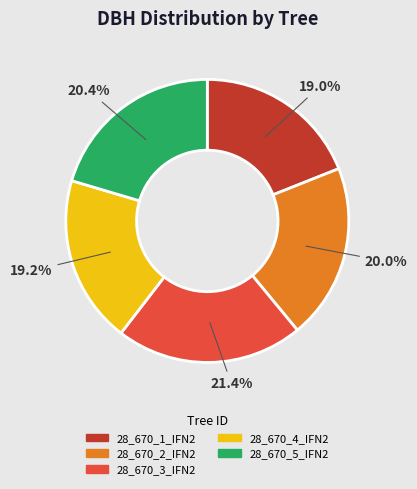

How many segments does this pie chart have?

5